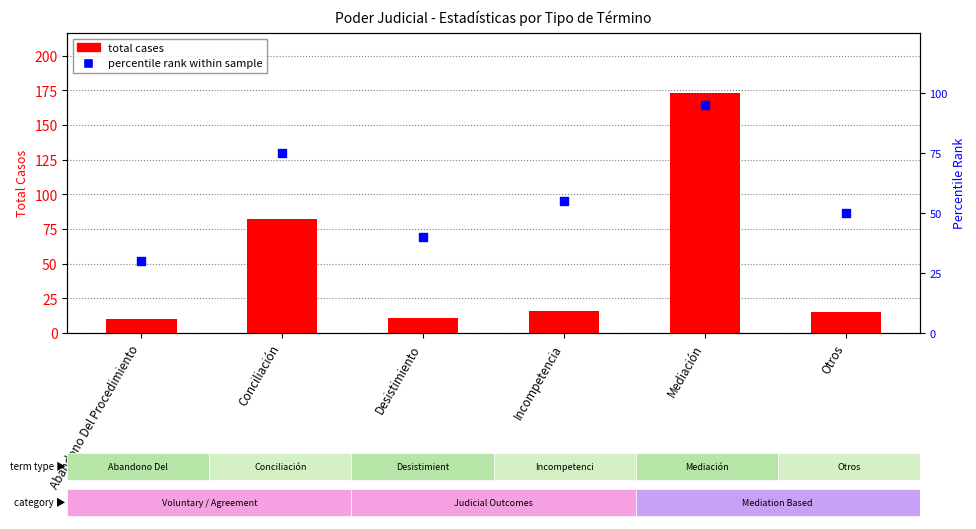

Which series contains the highest Y value?

total cases